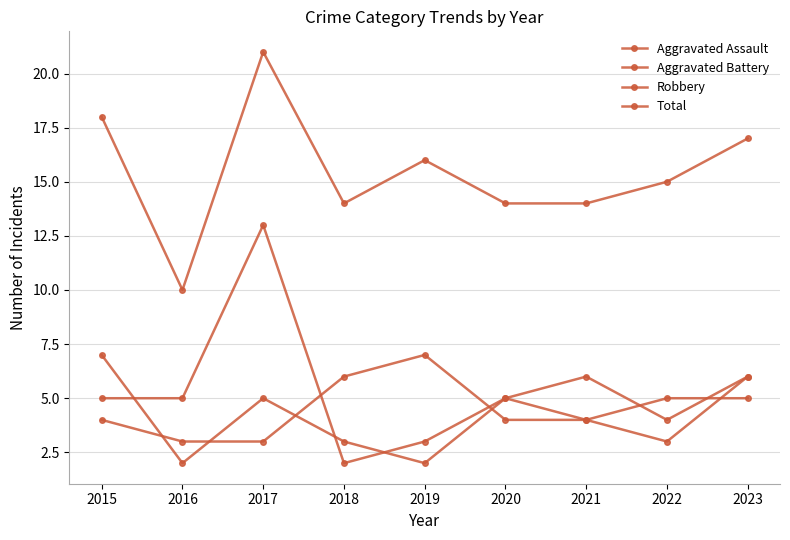

Count the number of data series in this chart.

4